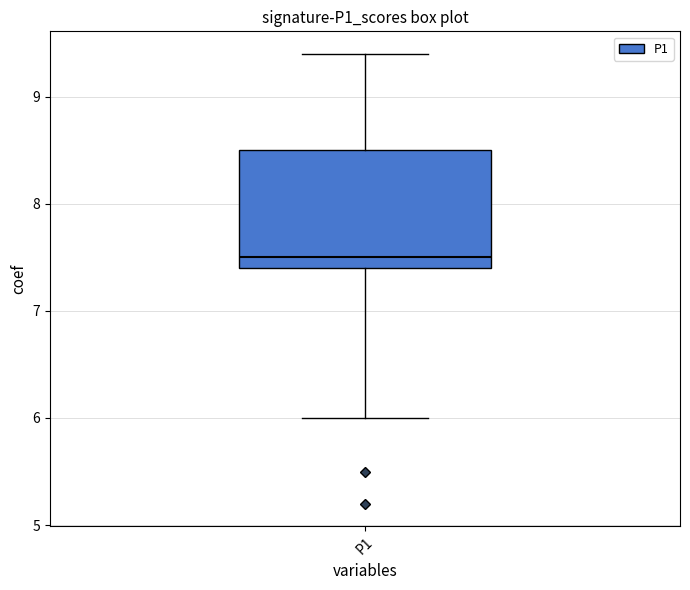

Where is the upper edge of the box for P1 on the y-axis? The values are not printed on the chart, so give them approximately, as read against the axis.

8.5